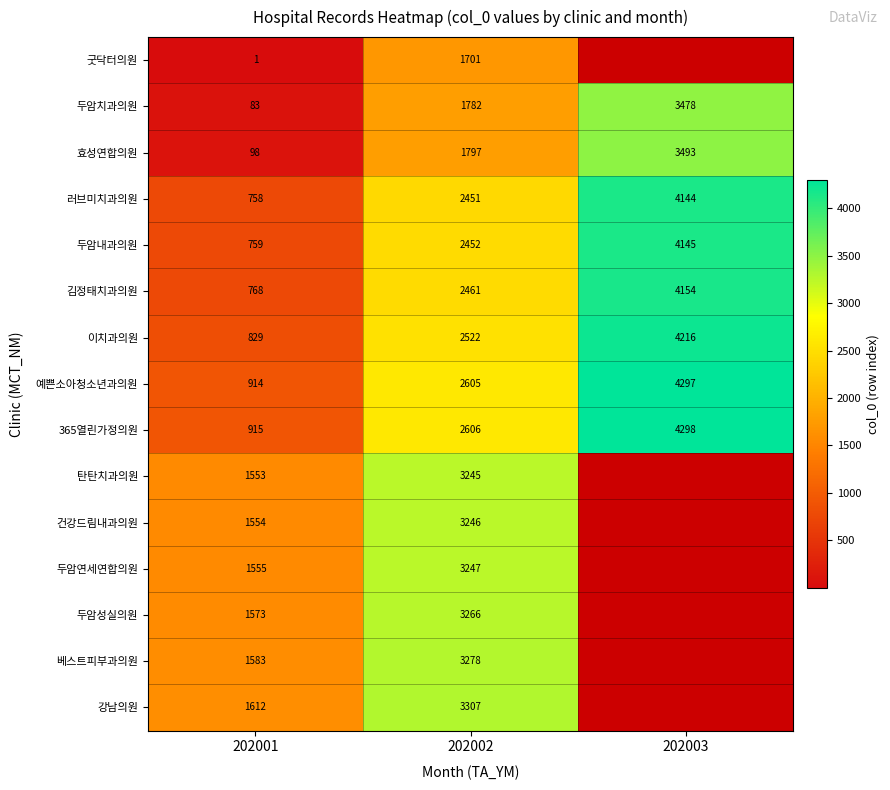

What is the total value across all series at 202001?

14555